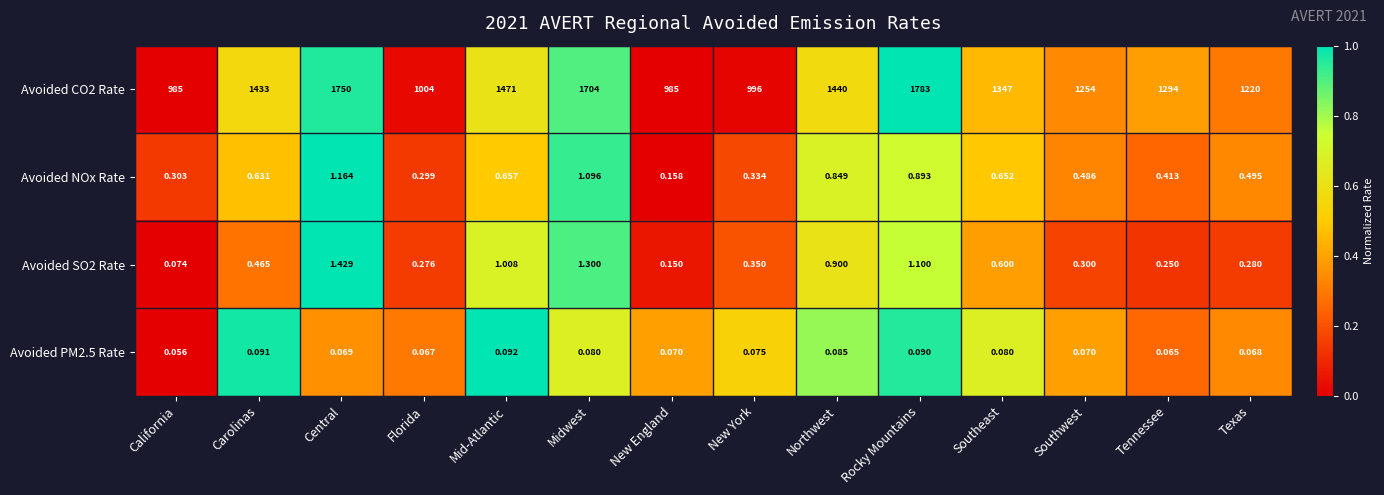

Is the value of Avoided PM2.5 Rate at New England greater than the value of Avoided NOx Rate at Mid-Atlantic?

No